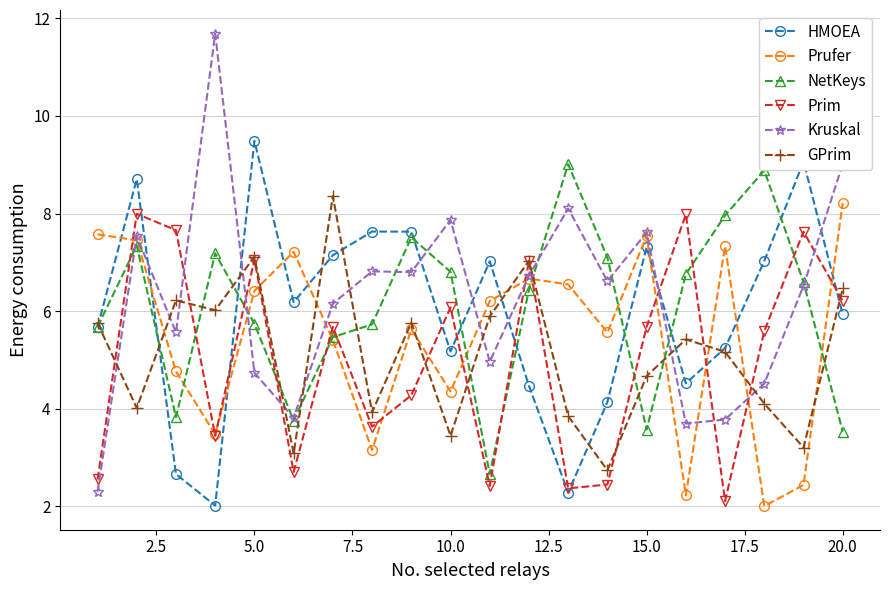

What is the highest value of the HMOEA series?

9.5